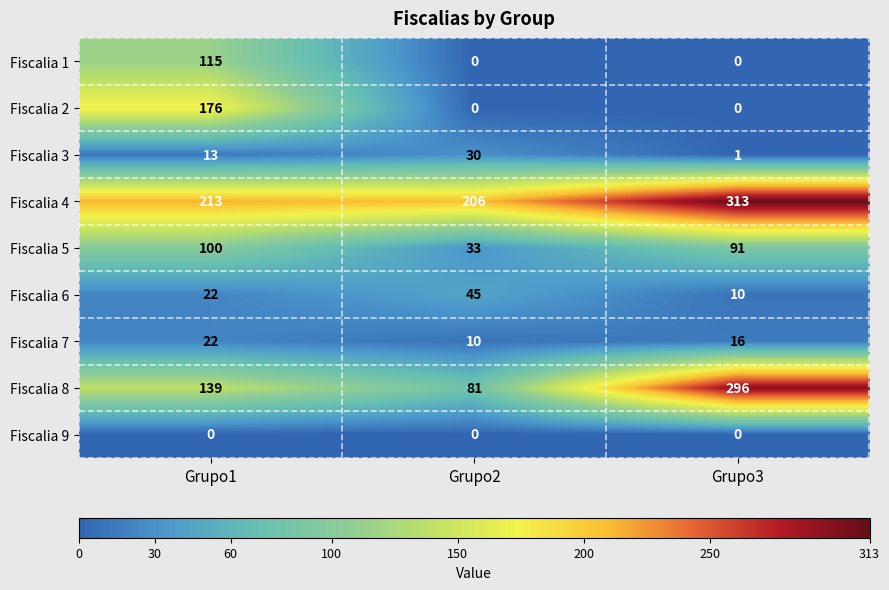

Count the number of categories in the chart.

3